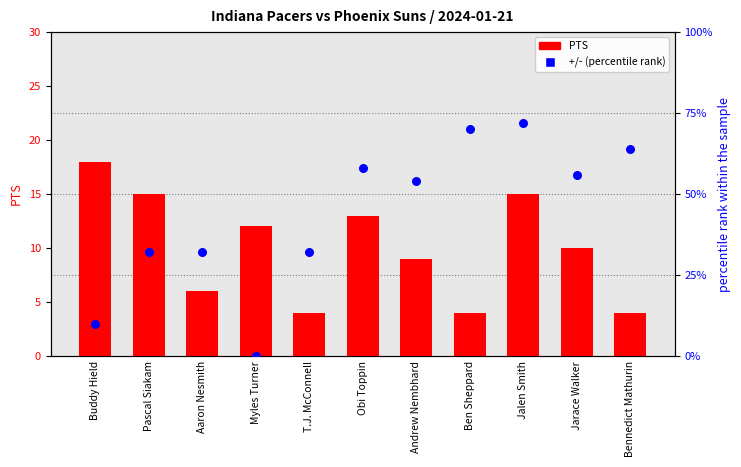

Which series has the widest spread of Y values?

+/- (percentile)